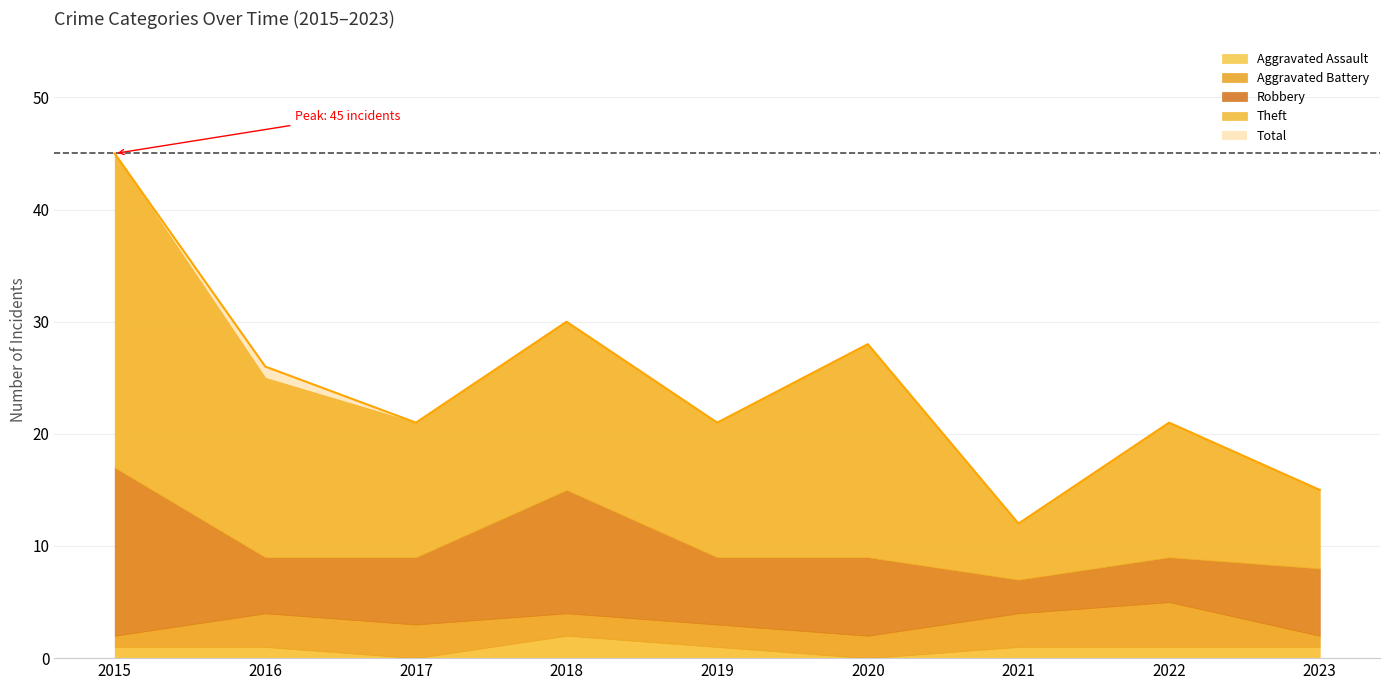

What is the approximate value of Total at 2016?

26